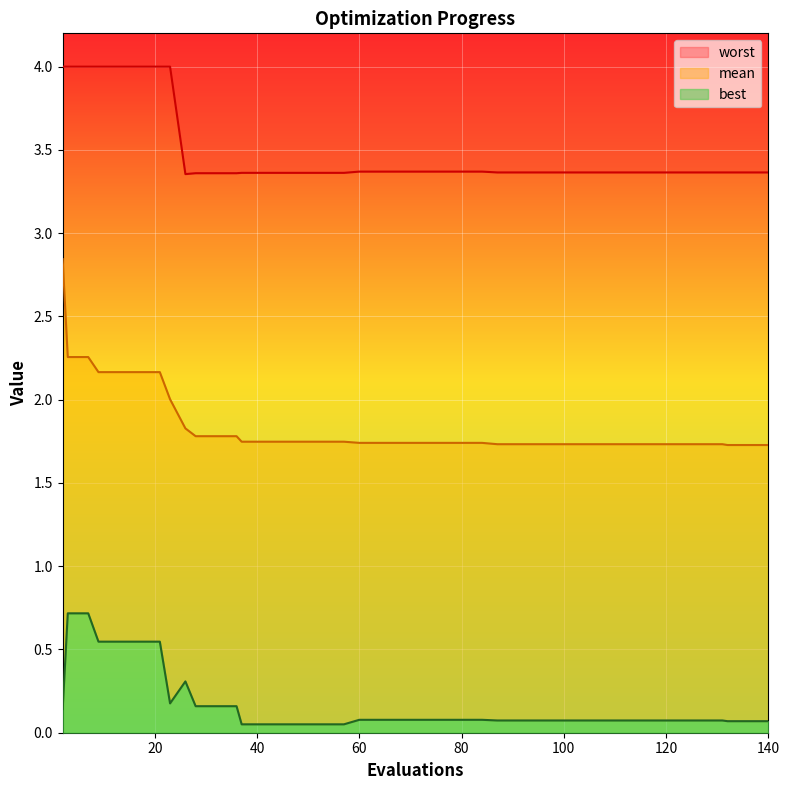

What is the difference between the maximum and minimum values in the mean series?

1.1